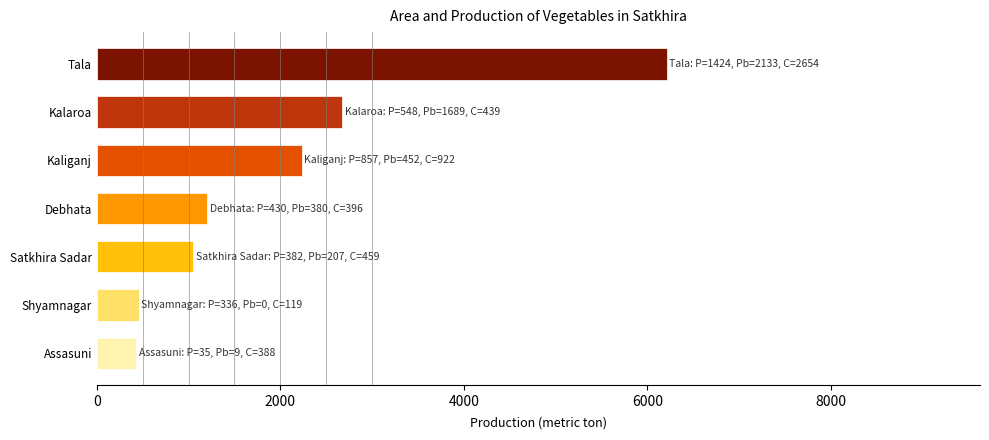

What is the change in value from Assasuni to Tala?

+5779